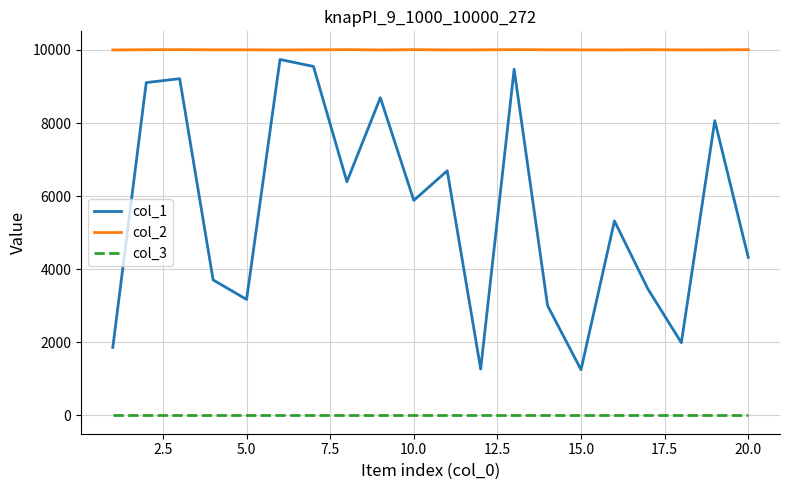

Rank the series by their average value, from lowest to highest.

col_3, col_1, col_2